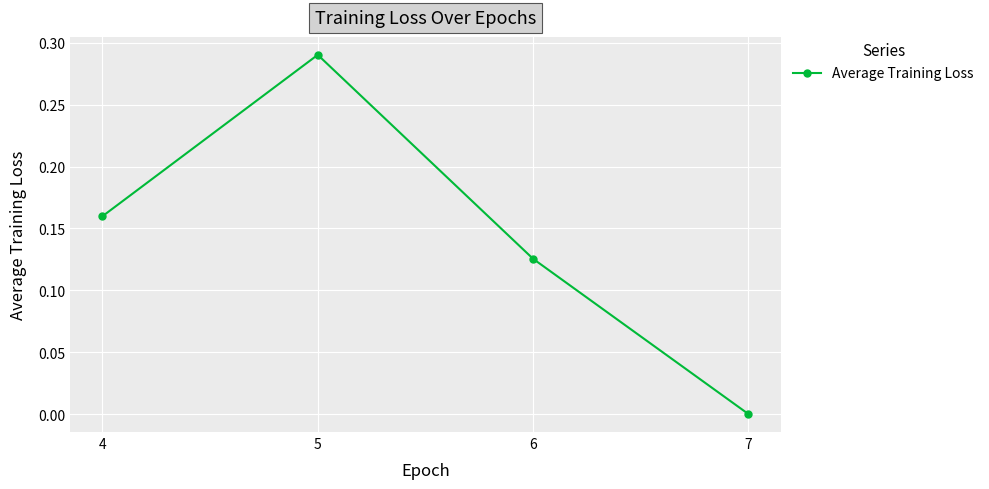

What is the sum of all values?

0.6